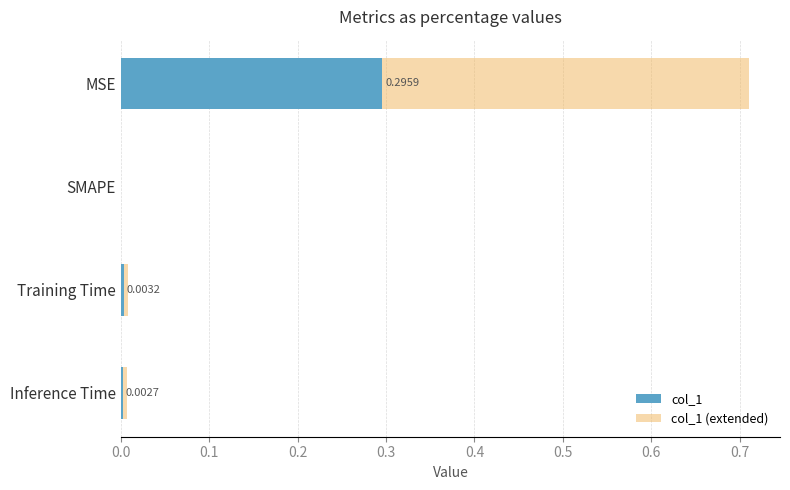

At which category is the sum across all series the highest?

MSE